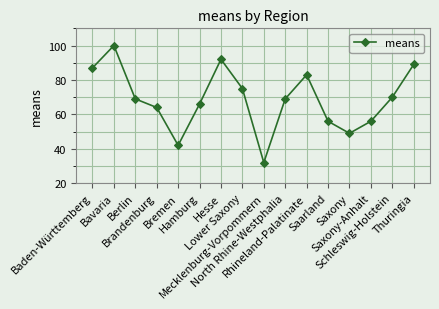

What is the ratio of the value at Brandenburg to the value at Schleswig-Holstein?

0.9